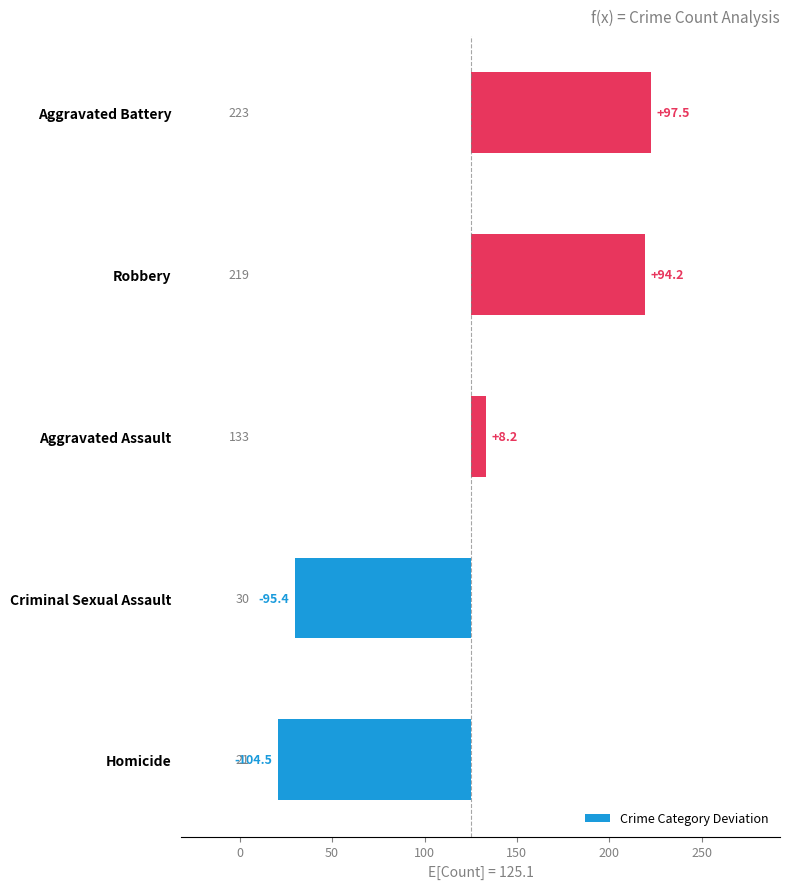

Count the number of data series in this chart.

1